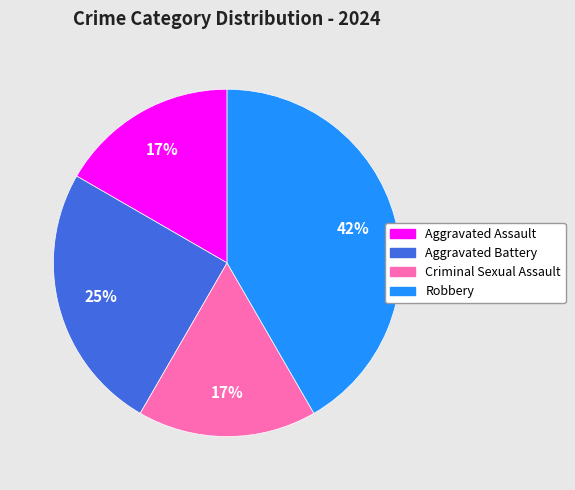

To the nearest percent, what is the difference between the Criminal Sexual Assault and Robbery slice percentages?

25%